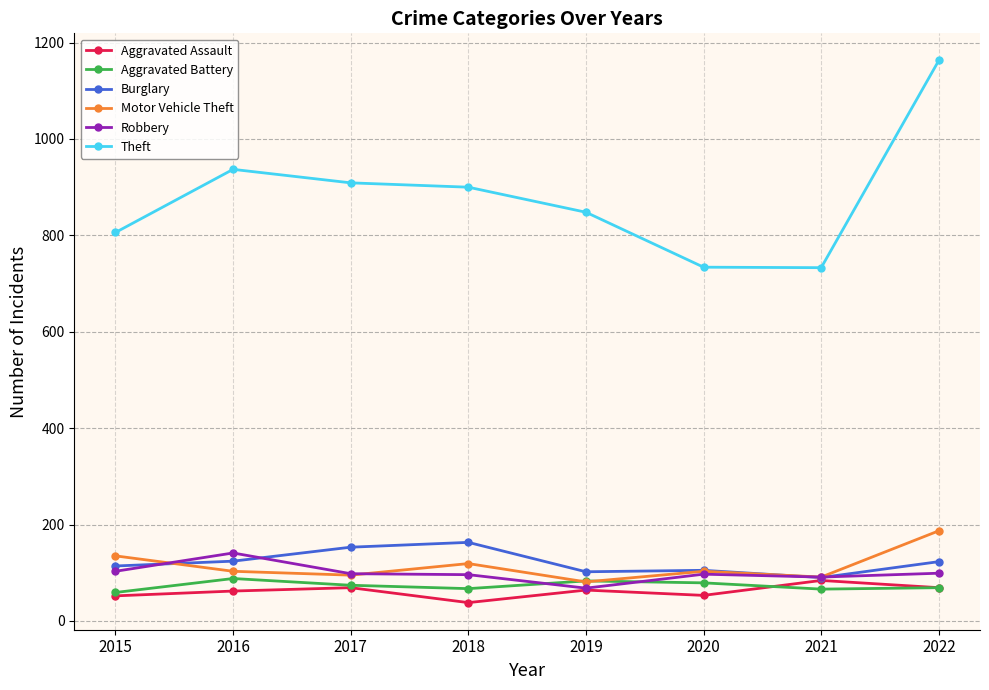

True or false: Theft and Burglary cross at least once.

False